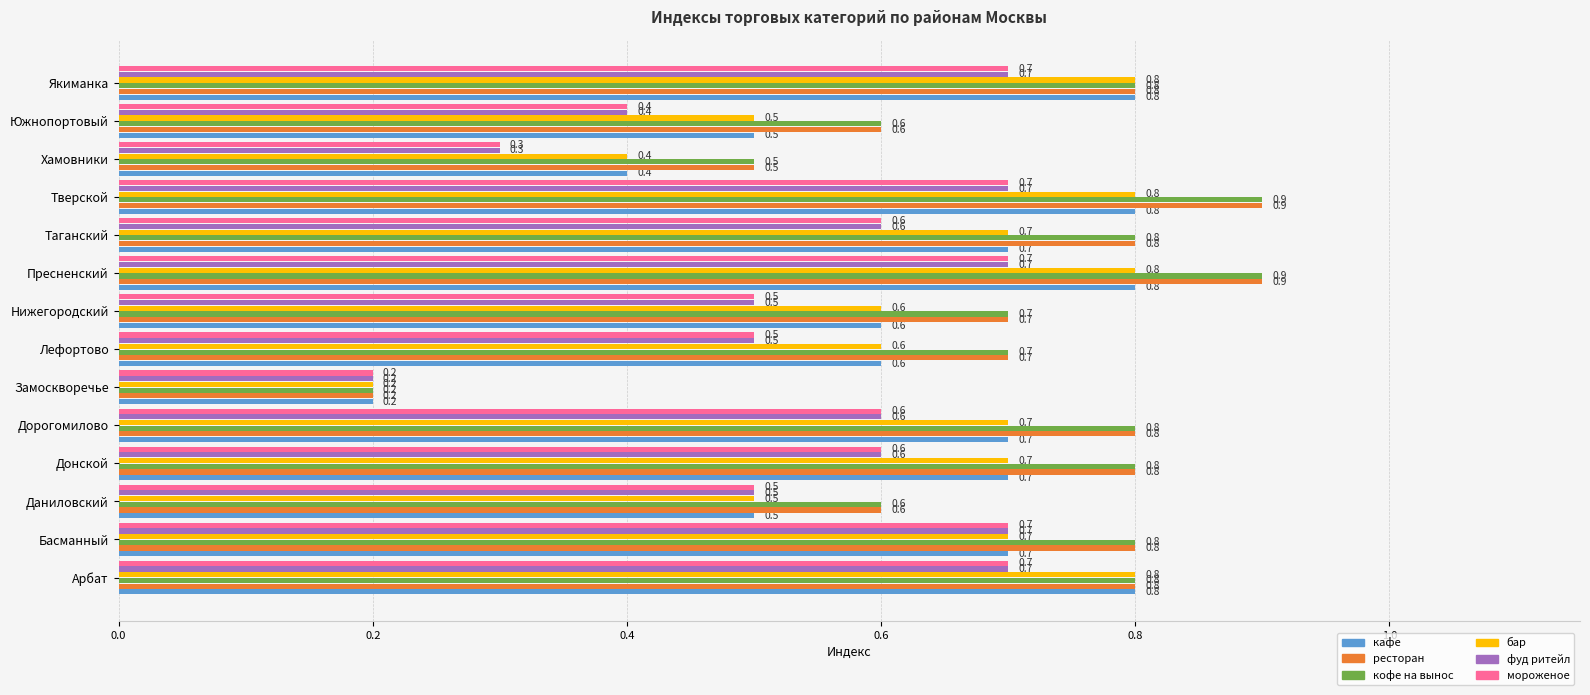

What is the sum of all кофе на вынос values?

9.9